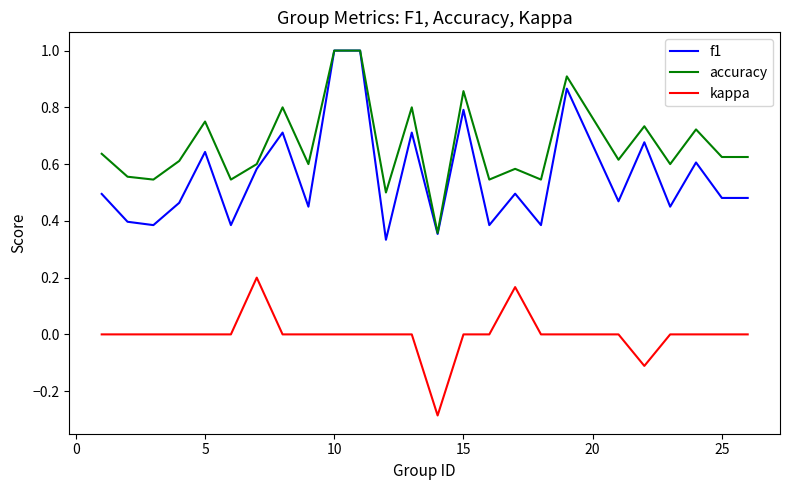

Which series has the largest total across all categories?

accuracy